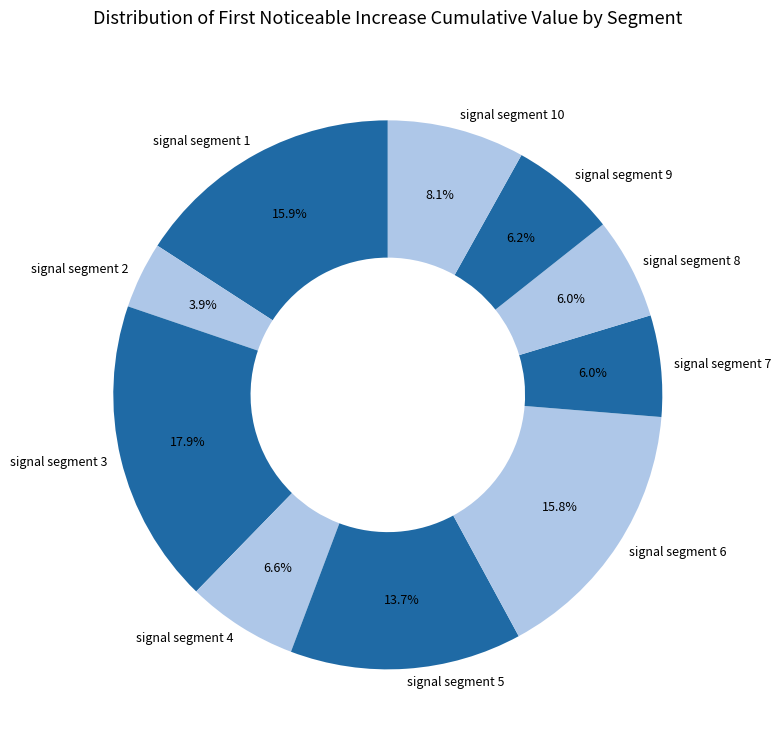

How many slices are in this pie chart?

10